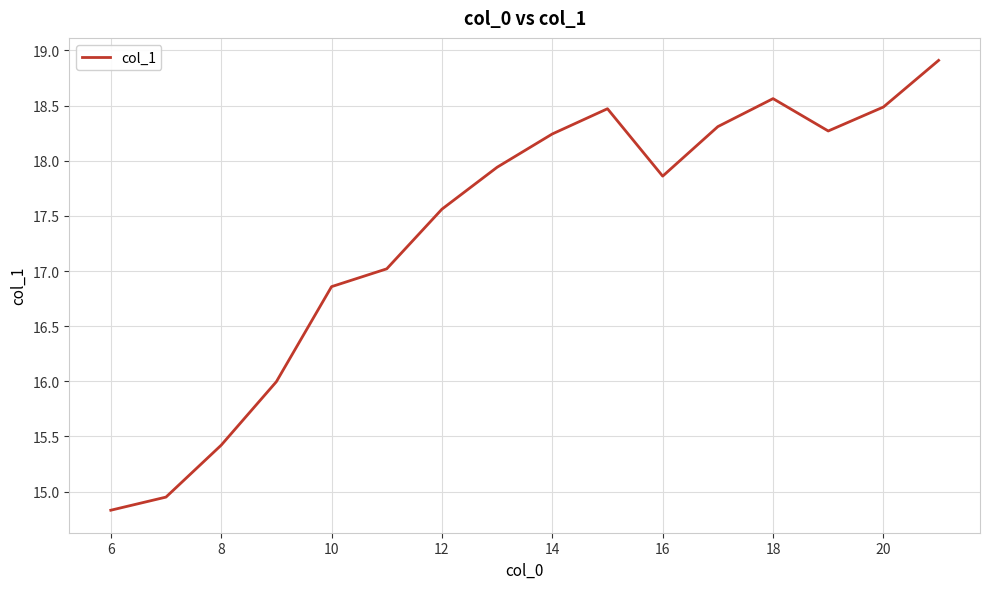

What is the difference between the maximum and minimum values?

4.1